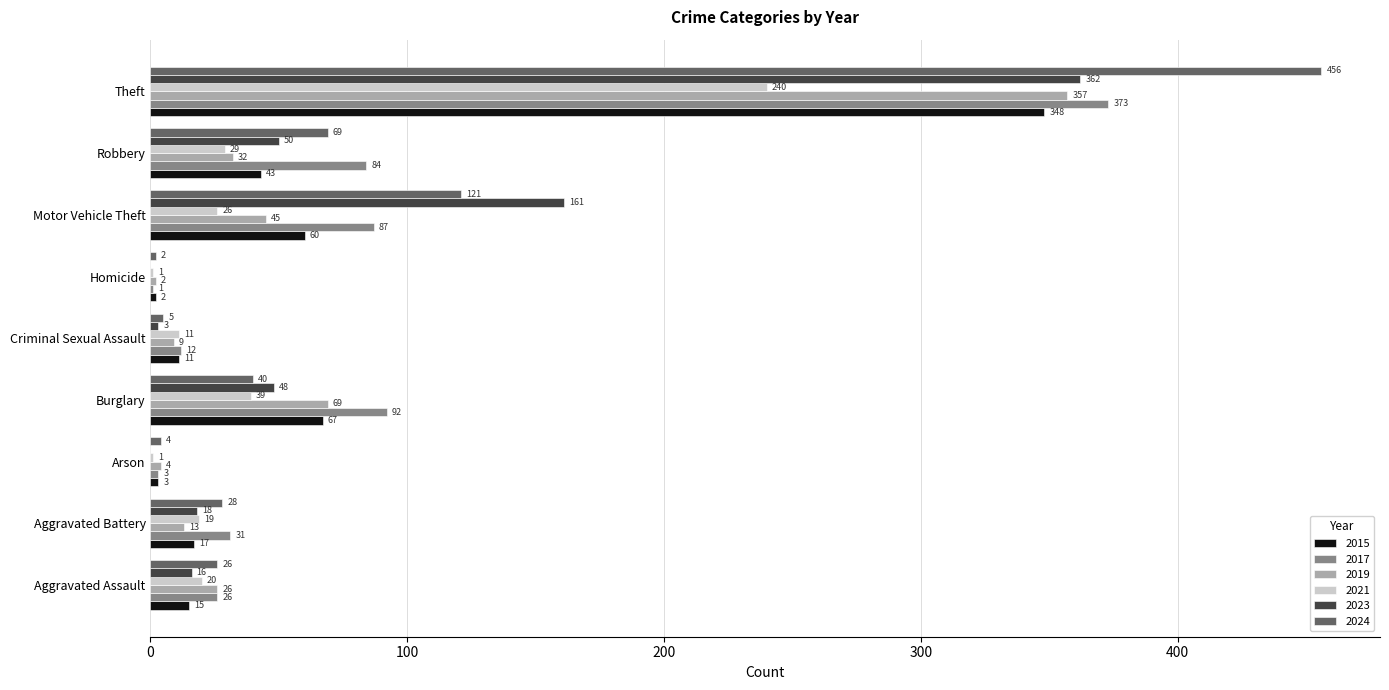

At which label is 2017 closest to 187?

Burglary